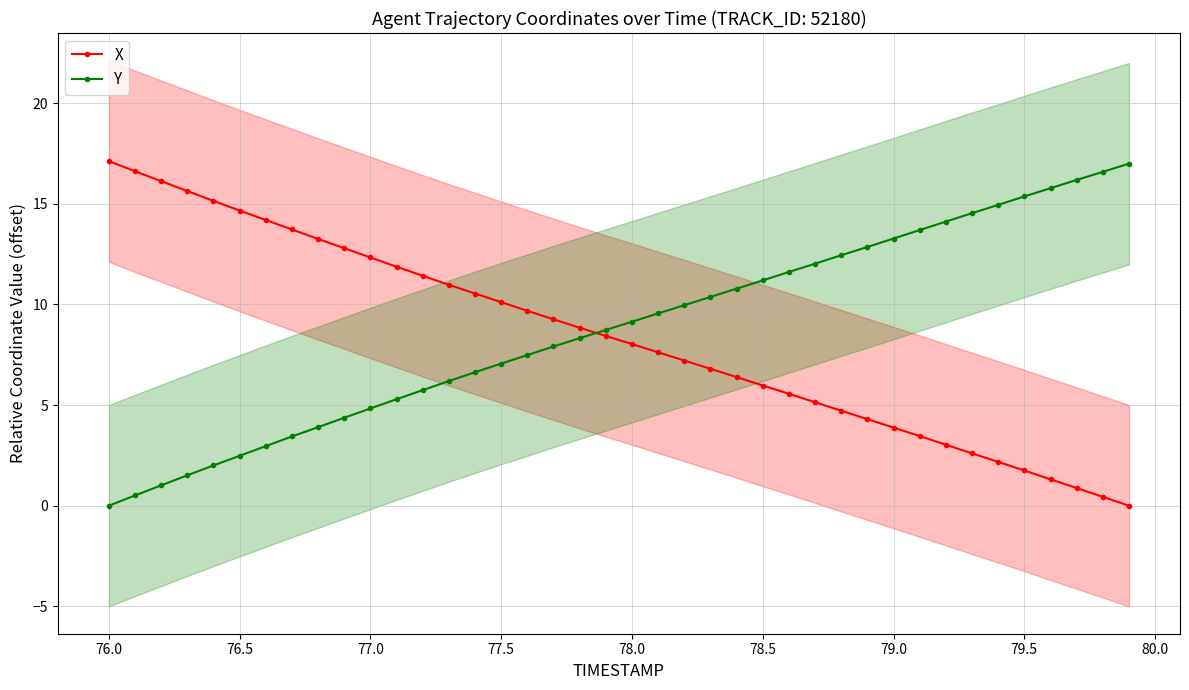

True or false: X and Y cross at least once.

True